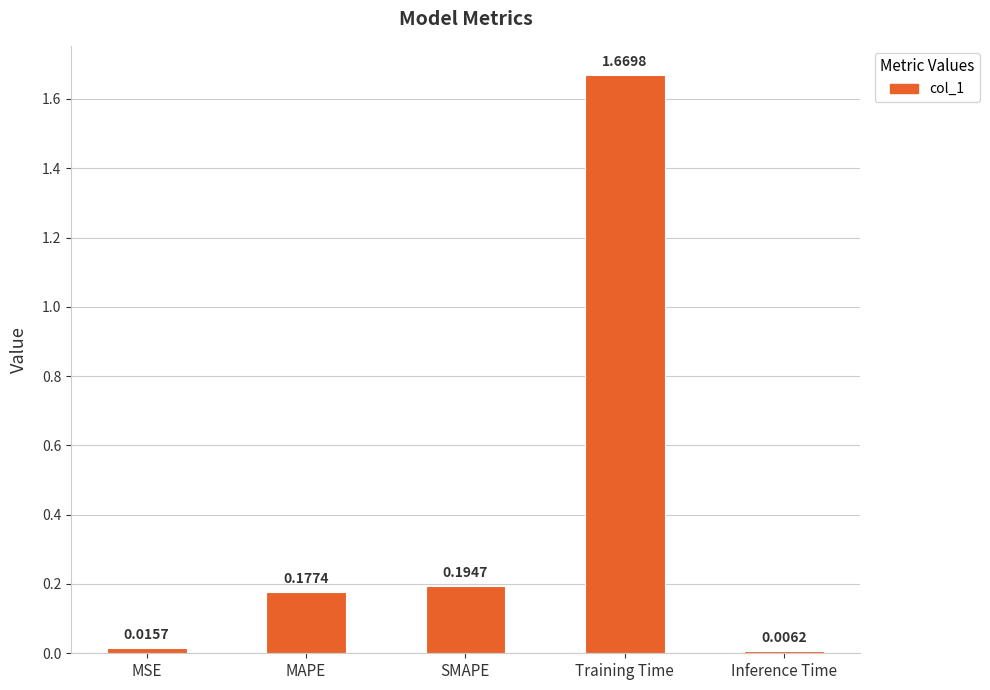

What is the average value?

0.4